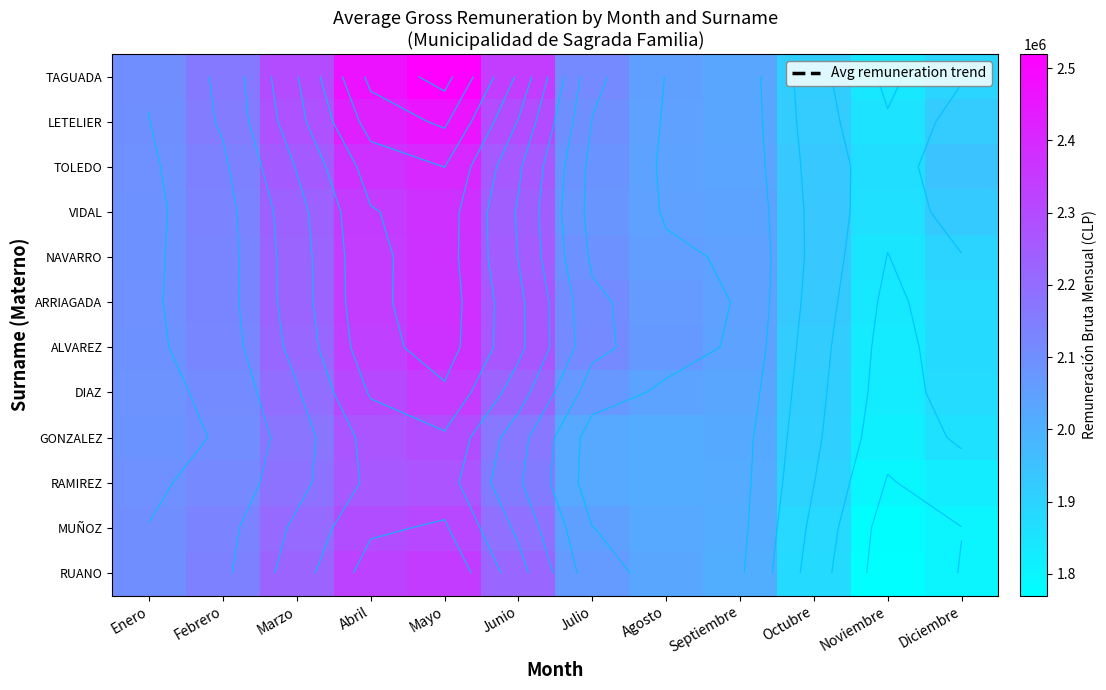

What is the total value across all series at Mayo?

28437216.7